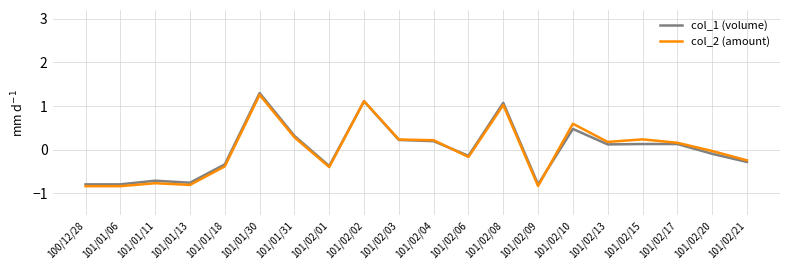

Does the chart have visible grid lines?

Yes